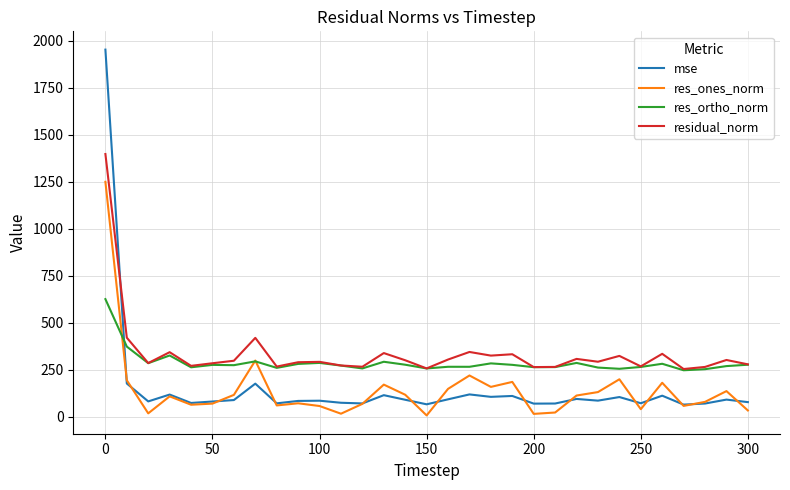

What are all the series names shown in the legend?

mse, res_ones_norm, res_ortho_norm, residual_norm